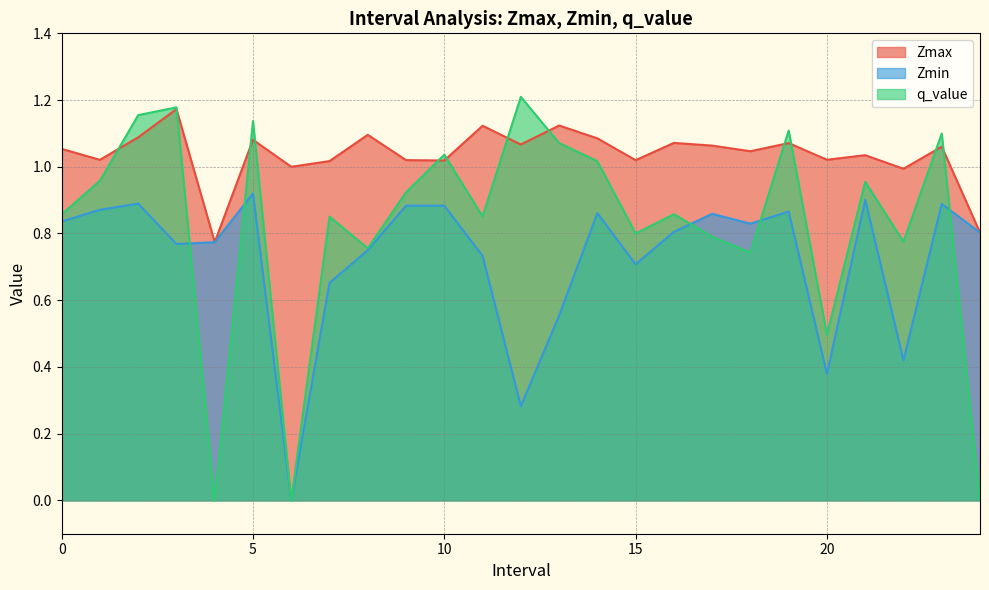

Does the chart display data point markers on the line(s)?

No